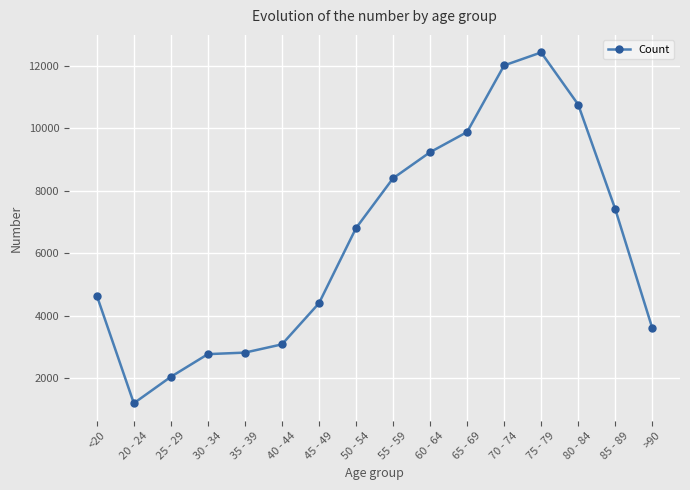

What is the greatest value displayed?

12434